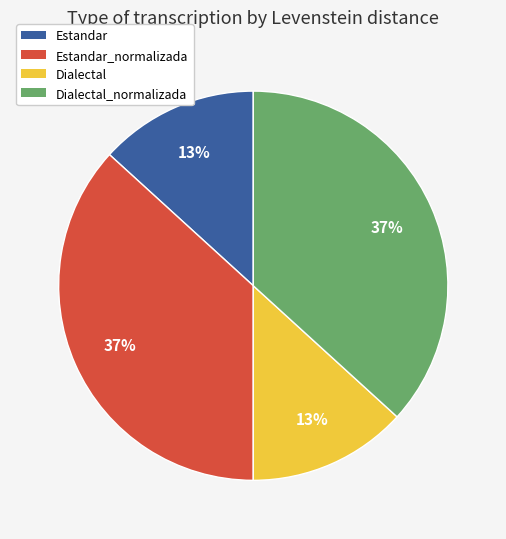

Does any single category account for the majority?

No